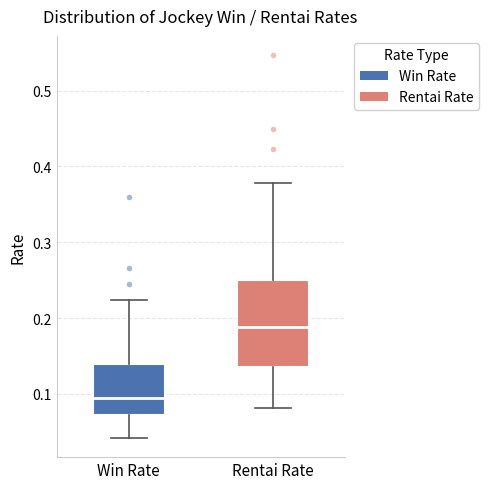

Which box has the lowest median line?

Win Rate